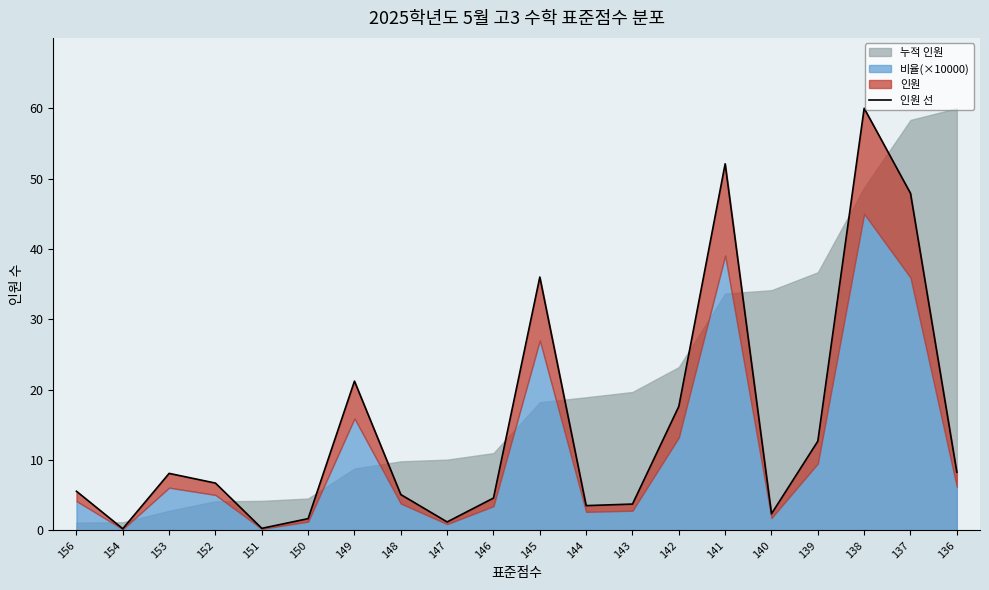

Where is the data nearest to the value 30?

145